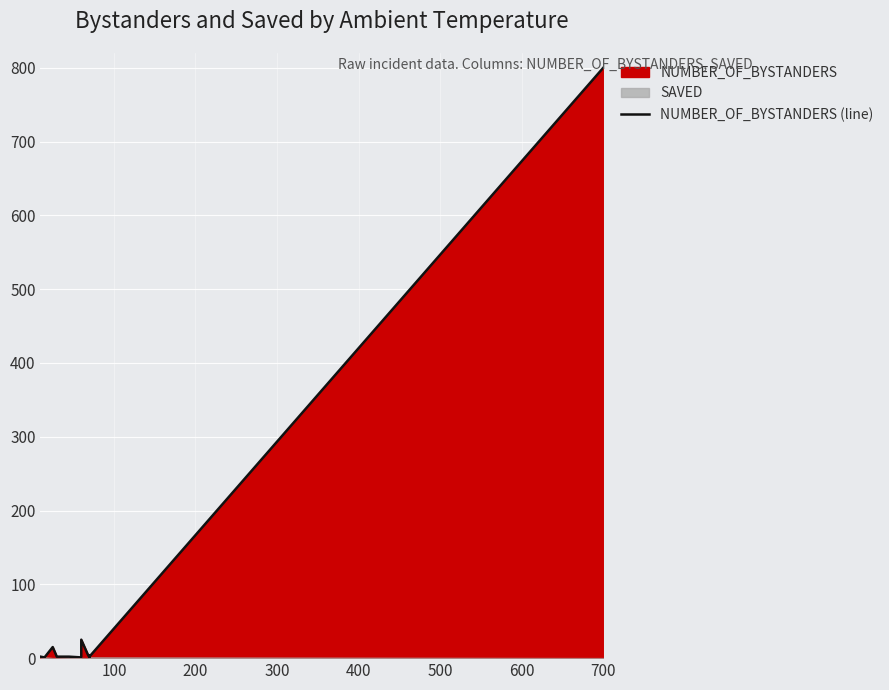

Does the chart display data point markers on the line(s)?

No